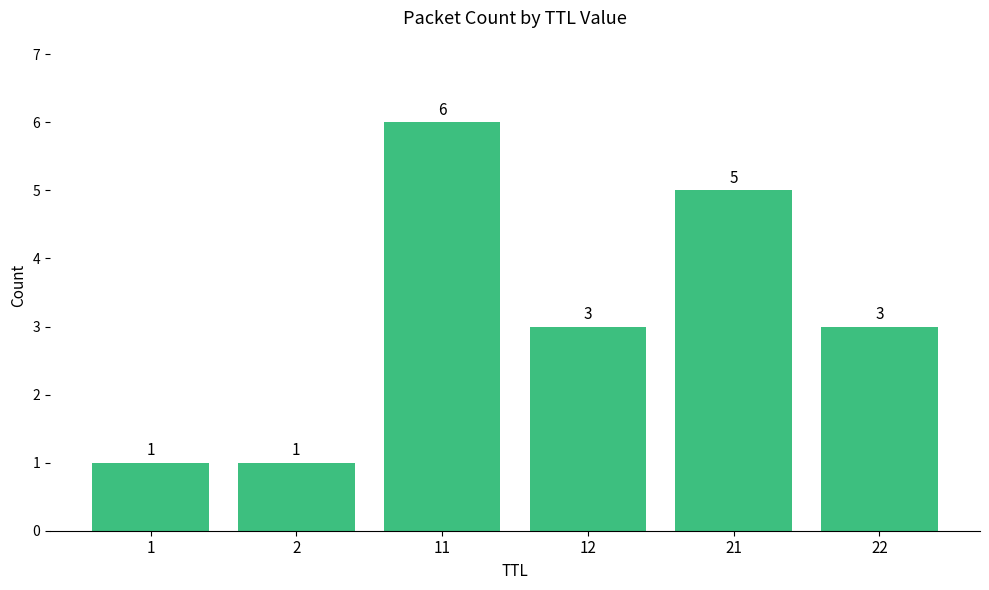

What is the minimum value shown in the chart?

1